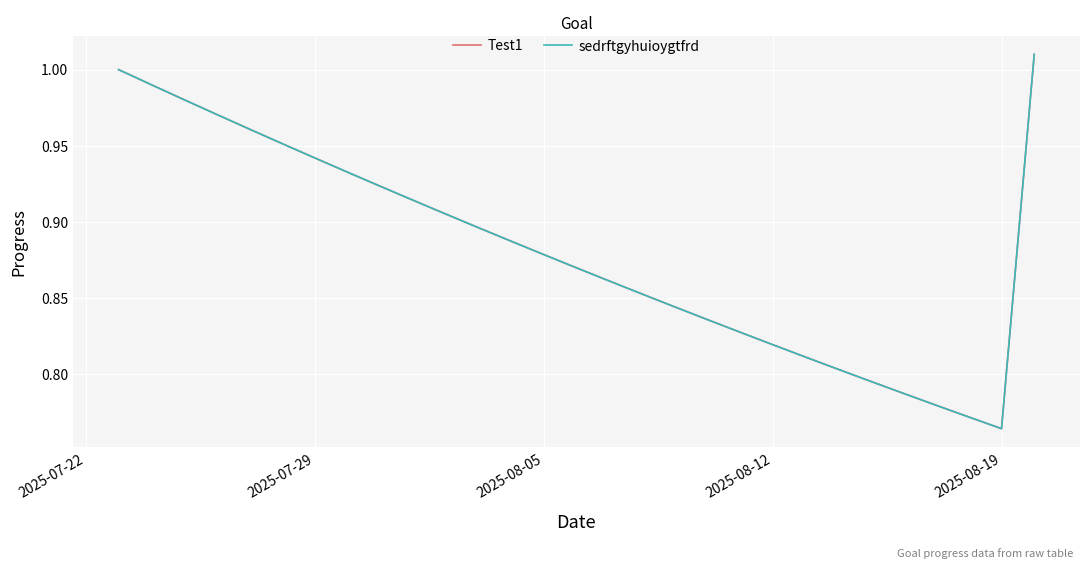

At how many categories does at least one series exceed 0?

29